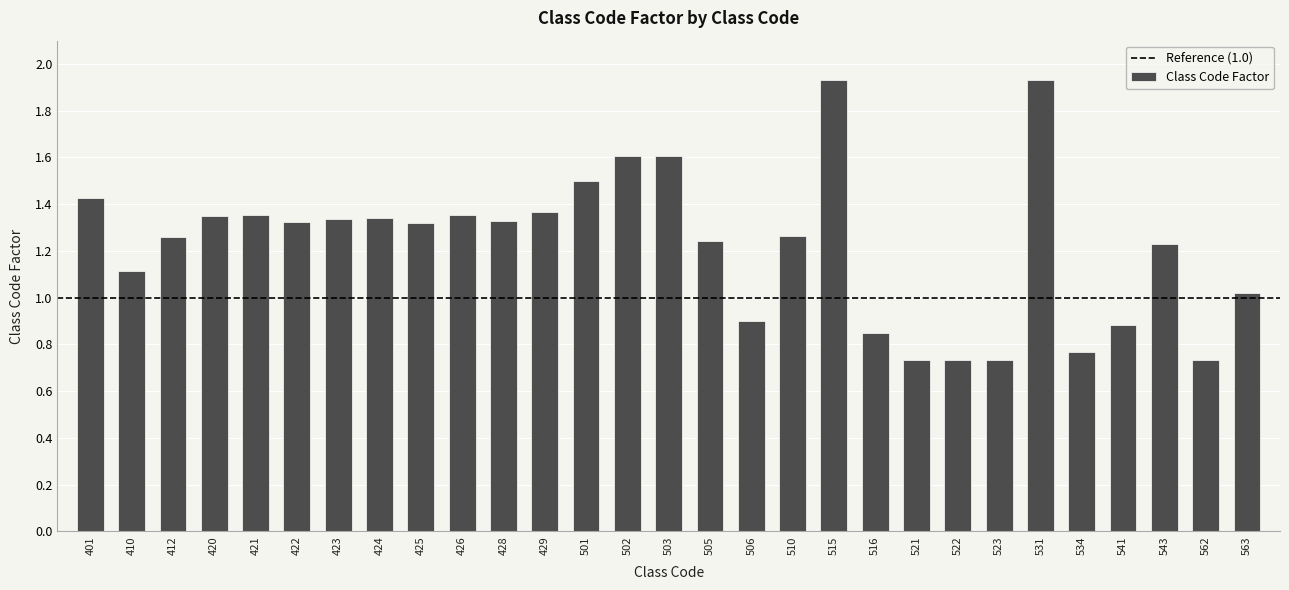

At which label is the value closest to 1?

563